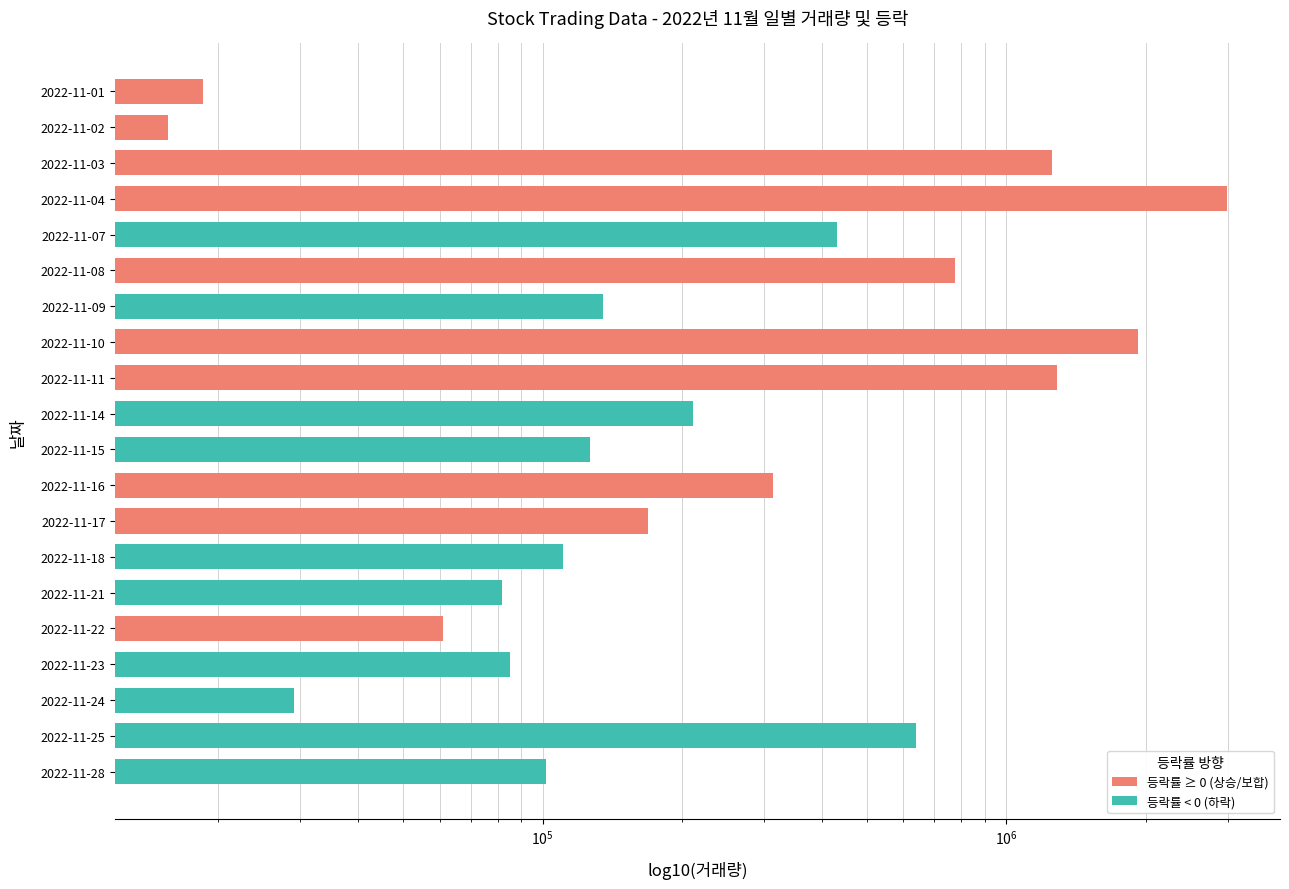

Reading right to left, extract all data points from this chart.

101916	638409	29171	84955	61067	81846	110549	169002	314529	126437	211119	1289382	1927122	135254	775018	430947	2992774	1253004	15597	18507